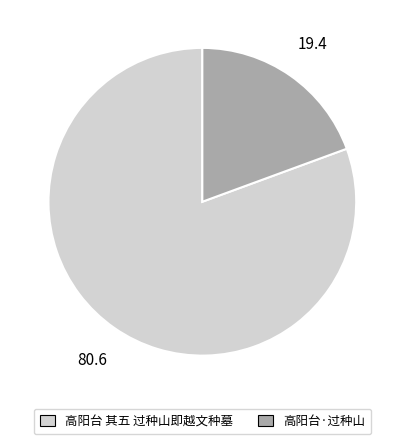

What is the largest slice in the pie chart?

高阳台 其五 过种山即越文种墓